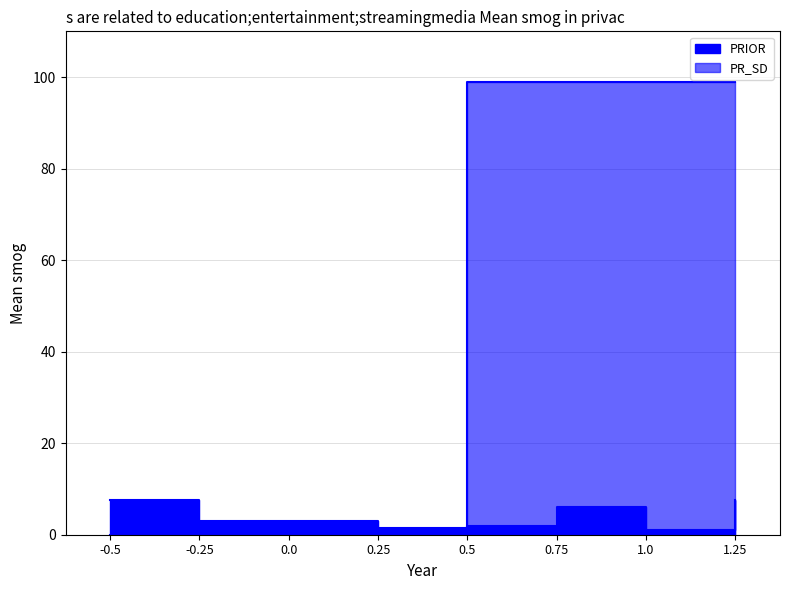

How many interior local valleys does the PRIOR series have?

2